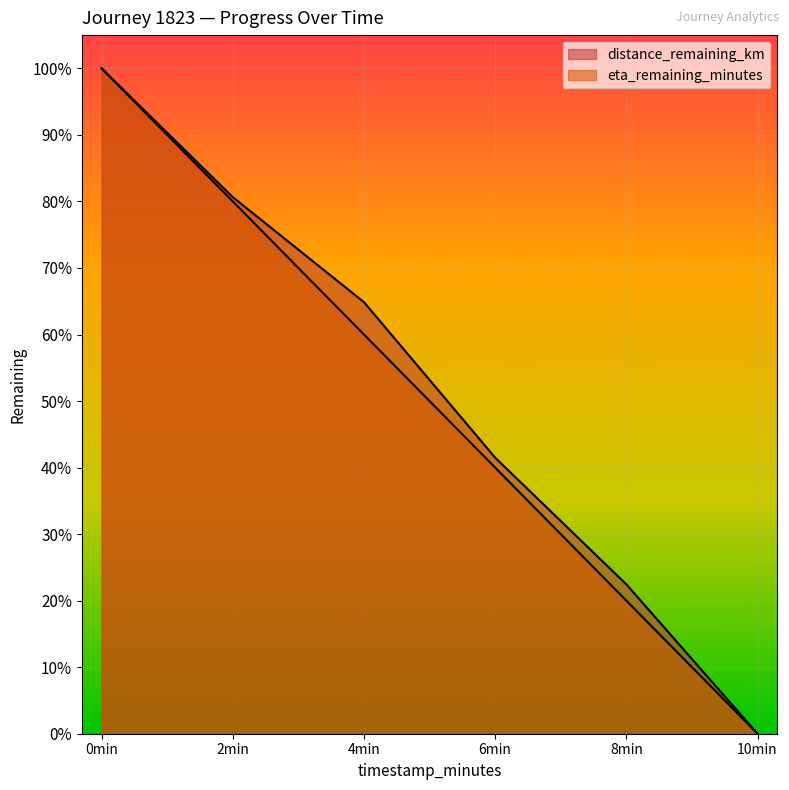

Rank the categories by distance_remaining_km value from highest to lowest.

0min, 2min, 4min, 6min, 8min, 10min